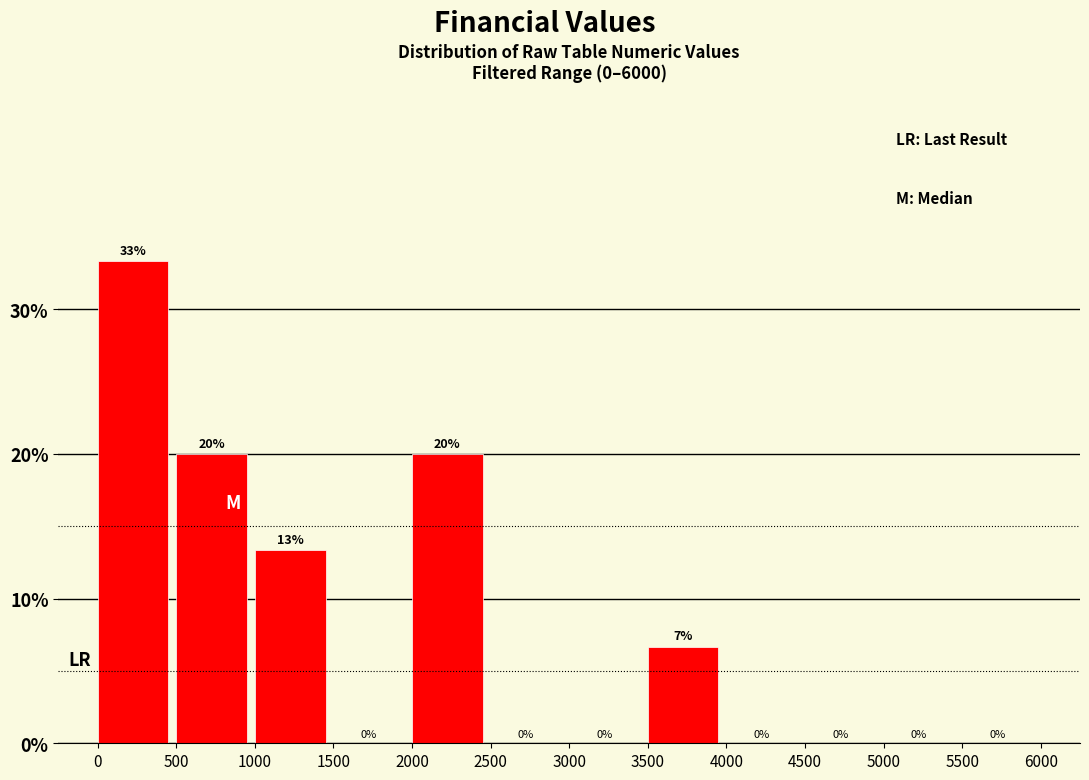

Which range on the x-axis has the tallest bar?

0 to 500